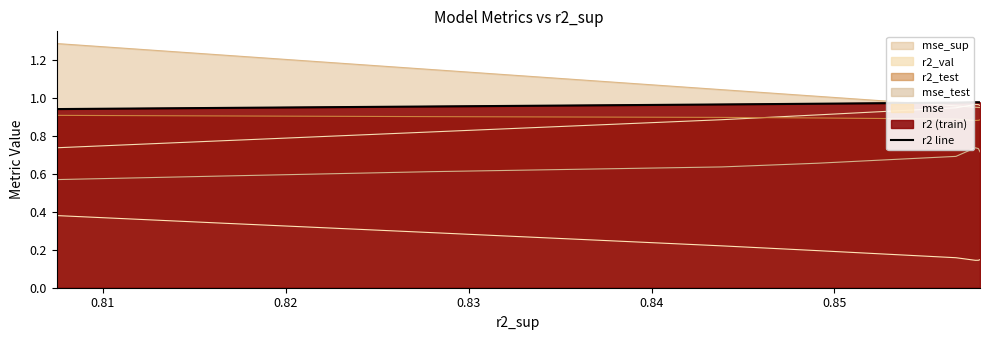

What is the average value?

1.0